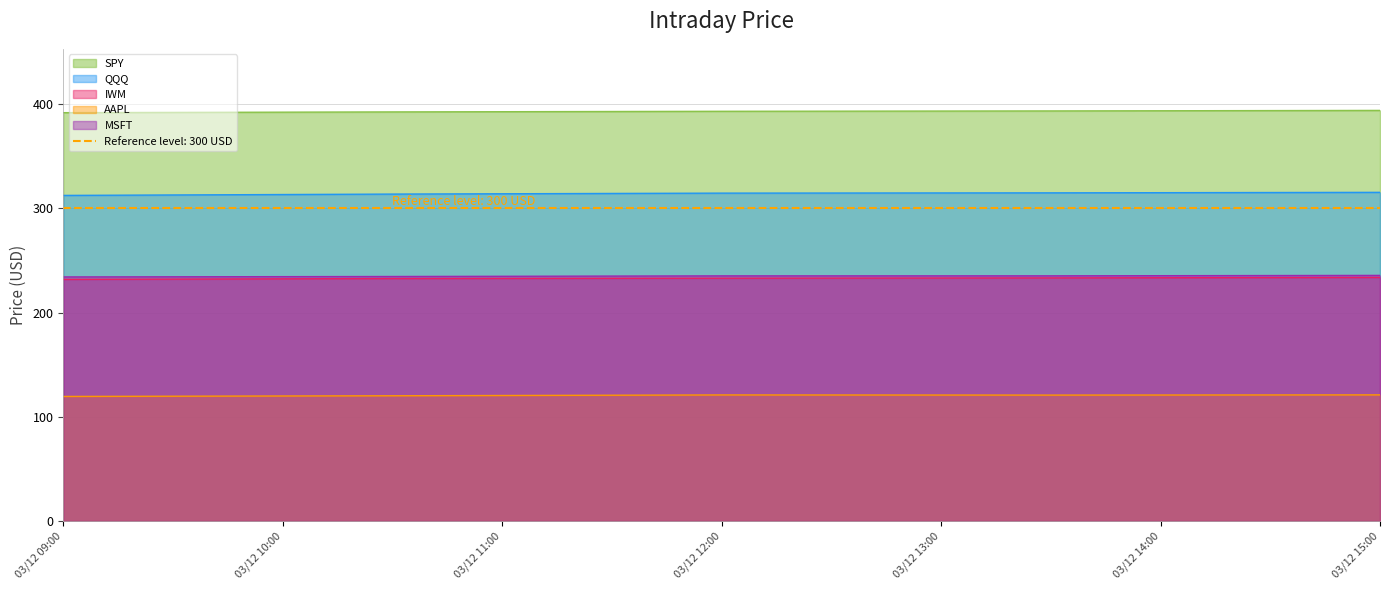

What is the average value of the AAPL series?

120.4